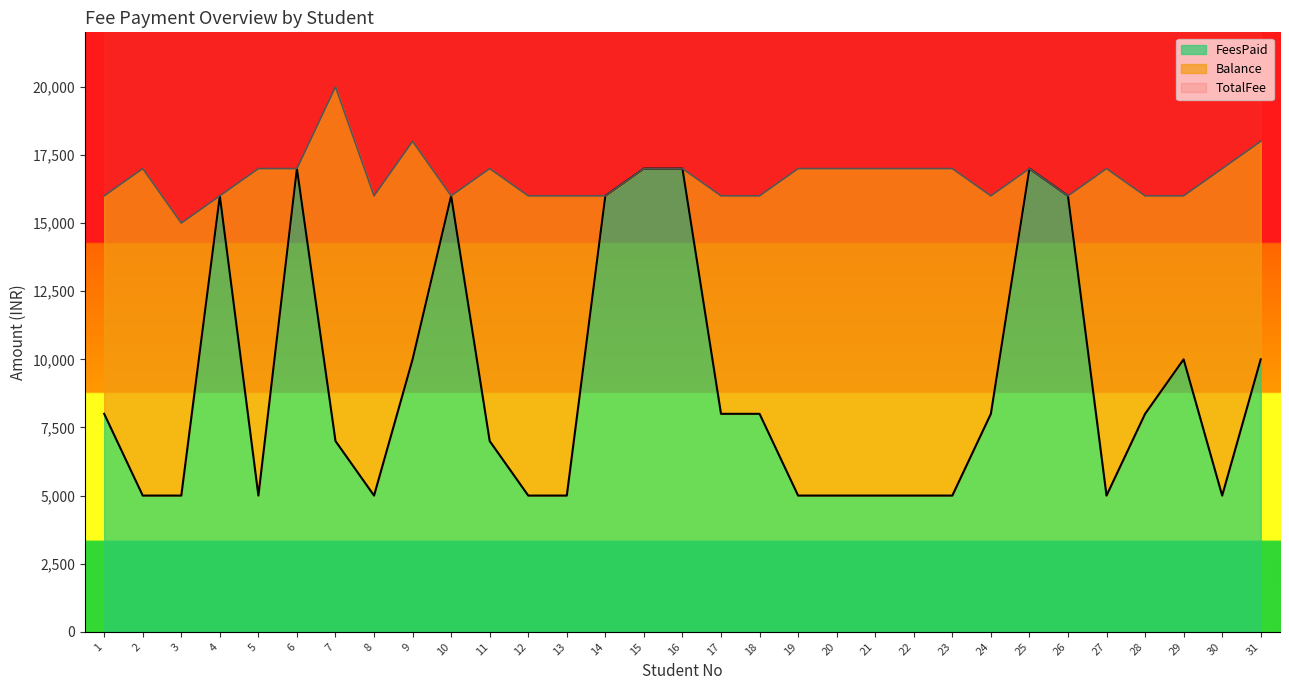

Reading left to right, transcribe all the data shown in this chart.

FeesPaid: 8000	5000	5000	16000	5000	17000	7000	5000	10000	16000	7000	5000	5000	16000	17000	17000	8000	8000	5000	5000	5000	5000	5000	8000	17000	16000	5000	8000	10000	5000	10000
TotalFee: 16000	17000	15000	16000	17000	17000	20000	16000	18000	16000	17000	16000	16000	16000	17000	17000	16000	16000	17000	17000	17000	17000	17000	16000	17000	16000	17000	16000	16000	17000	18000